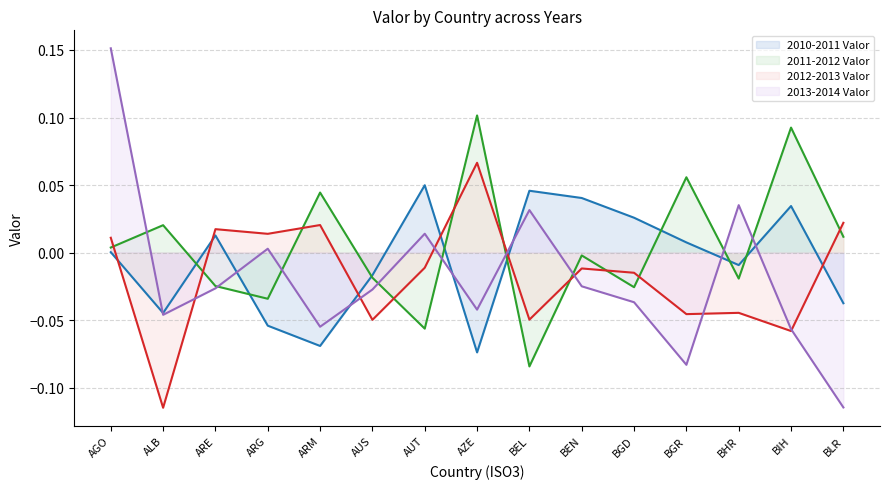

Reading left to right, what are all the values shown in this chart?

2010-2011 Valor: 0.0	-0.0	0.0	-0.1	-0.1	-0.0	0.0	-0.1	0.0	0.0	0.0	0.0	-0.0	0.0	-0.0
2011-2012 Valor: 0.0	0.0	-0.0	-0.0	0.0	-0.0	-0.1	0.1	-0.1	-0.0	-0.0	0.1	-0.0	0.1	0.0
2012-2013 Valor: 0.0	-0.1	0.0	0.0	0.0	-0.0	-0.0	0.1	-0.0	-0.0	-0.0	-0.0	-0.0	-0.1	0.0
2013-2014 Valor: 0.2	-0.0	-0.0	0.0	-0.1	-0.0	0.0	-0.0	0.0	-0.0	-0.0	-0.1	0.0	-0.1	-0.1